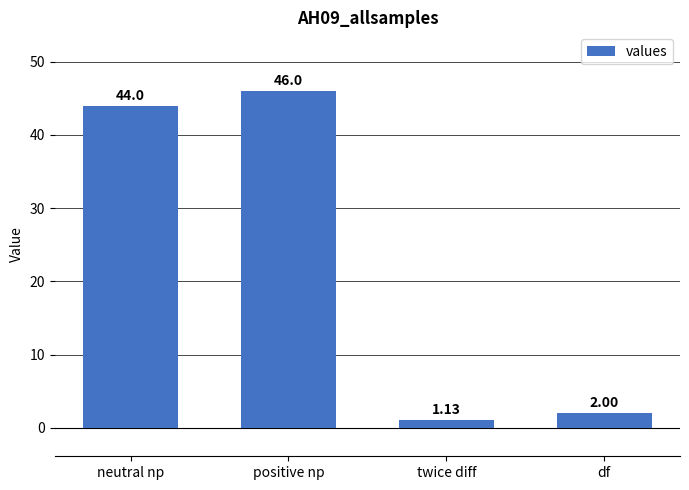

What is the difference between the maximum and second lowest values?

44.0